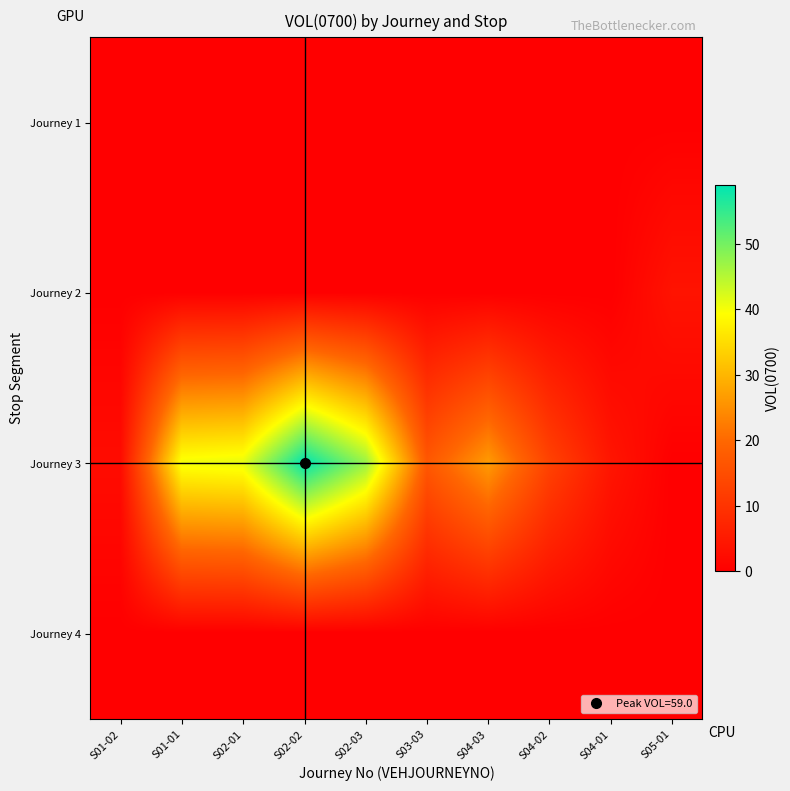

Reading left to right, transcribe all the data shown in this chart.

Journey 1: S01-02=0.0	S01-01=0.0	S02-01=0.0	S02-02=0.0	S02-03=0.0	S03-03=0.0	S04-03=0.0	S04-02=0.0	S04-01=0.0	S05-01=0.0
Journey 2: S01-02=0.0	S01-01=0.0	S02-01=0.0	S02-02=0.0	S02-03=0.0	S03-03=0.0	S04-03=0.0	S04-02=0.0	S04-01=0.0	S05-01=3.8
Journey 3: S01-02=2.4	S01-01=40.3	S02-01=41.2	S02-02=59.0	S02-03=47.2	S03-03=17.0	S04-03=26.5	S04-02=12.9	S04-01=4.2	S05-01=0.0
Journey 4: S01-02=0.0	S01-01=0.0	S02-01=0.0	S02-02=0.0	S02-03=0.0	S03-03=0.0	S04-03=0.0	S04-02=0.0	S04-01=0.0	S05-01=0.0